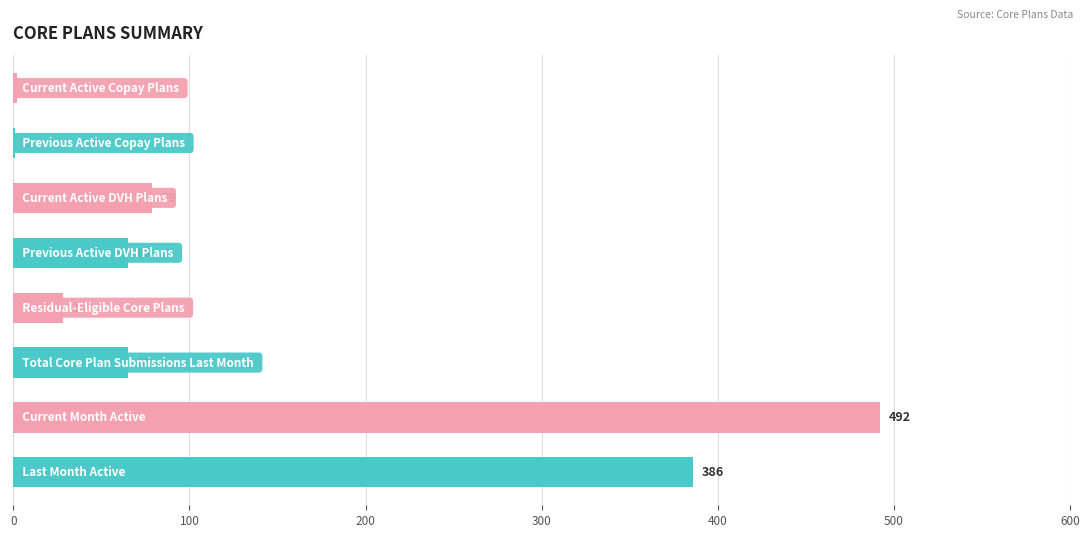

What is the maximum value shown in the chart?

492